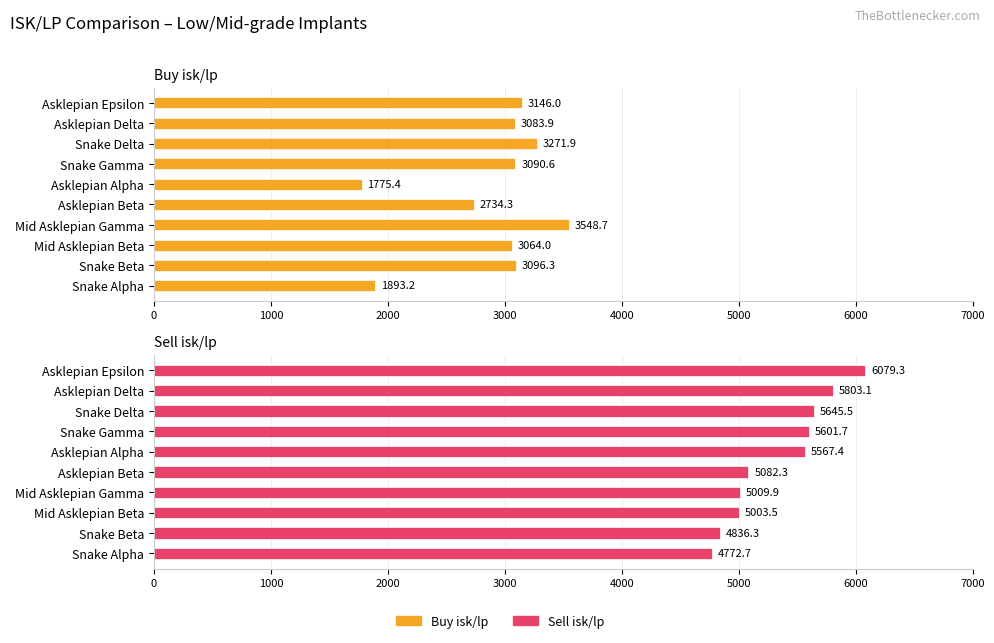

What are all the series names shown in the legend?

Buy isk/lp, Sell isk/lp